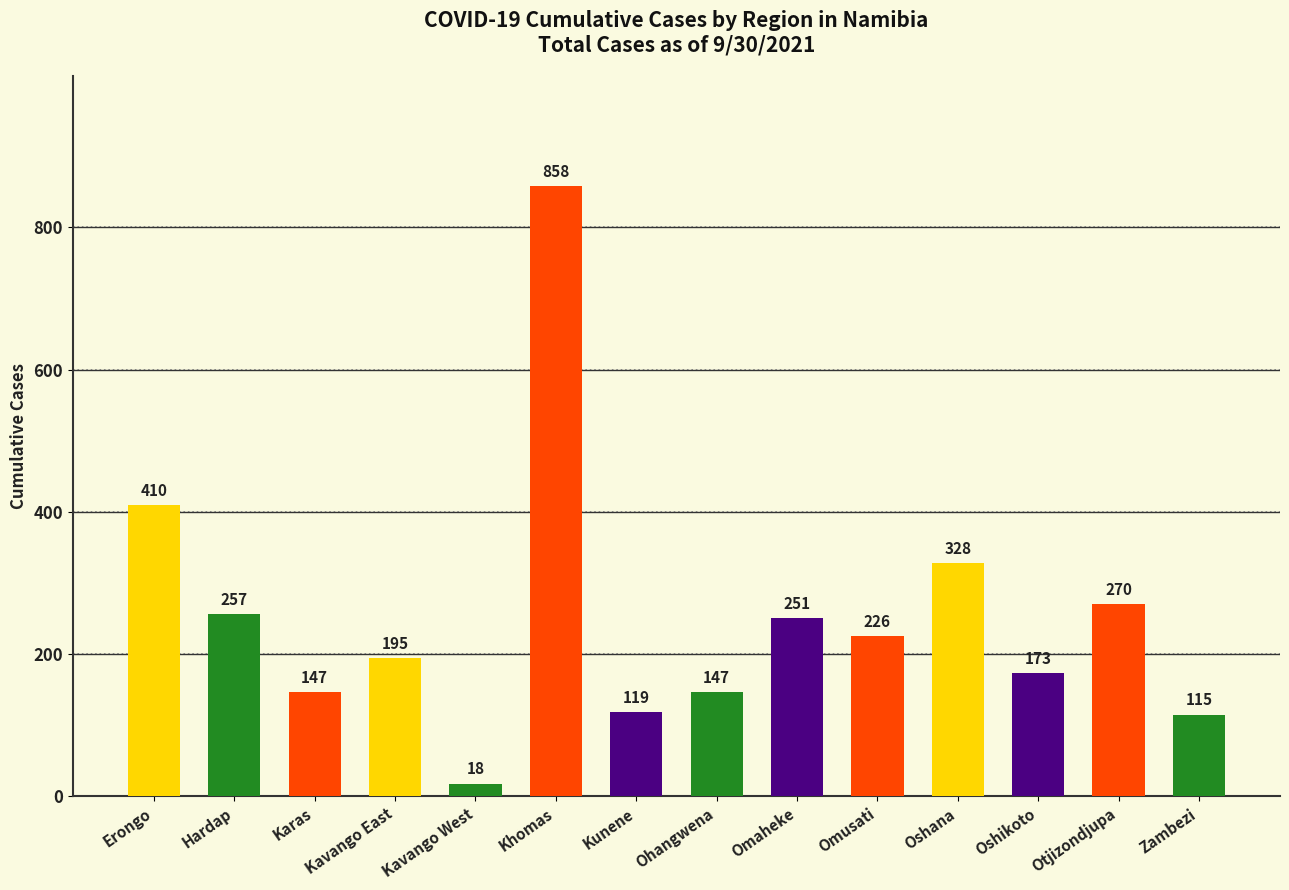

What is the change in value from Khomas to Kunene?

-739